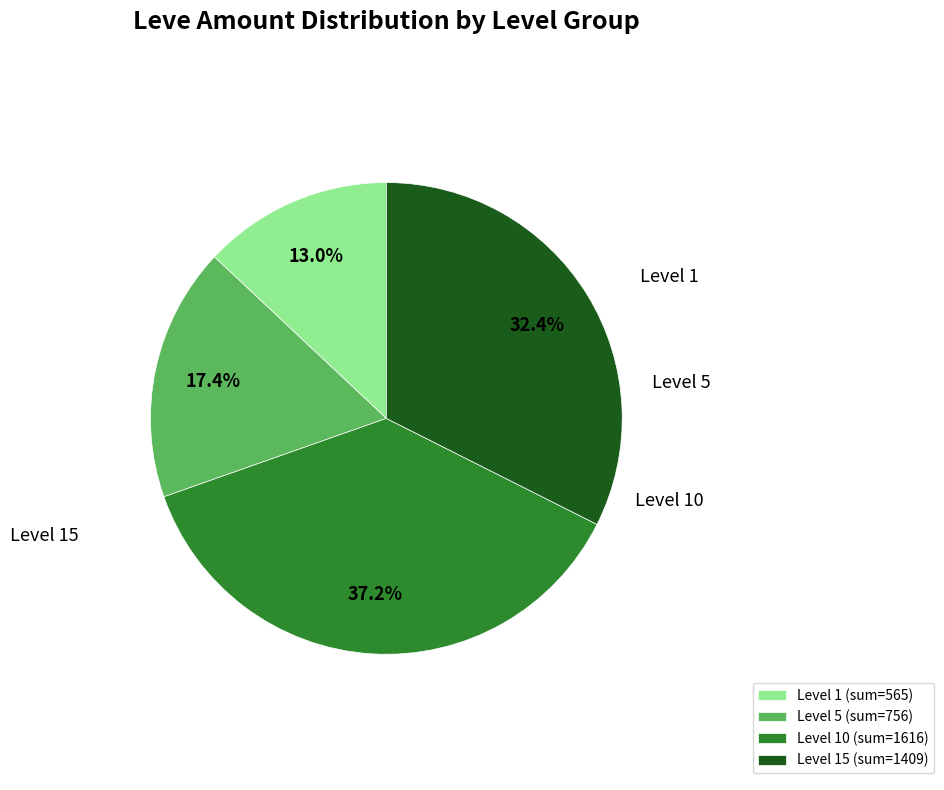

Is the sum of Level 5 (sum=756) and Level 10 (sum=1616) greater than half?

Yes